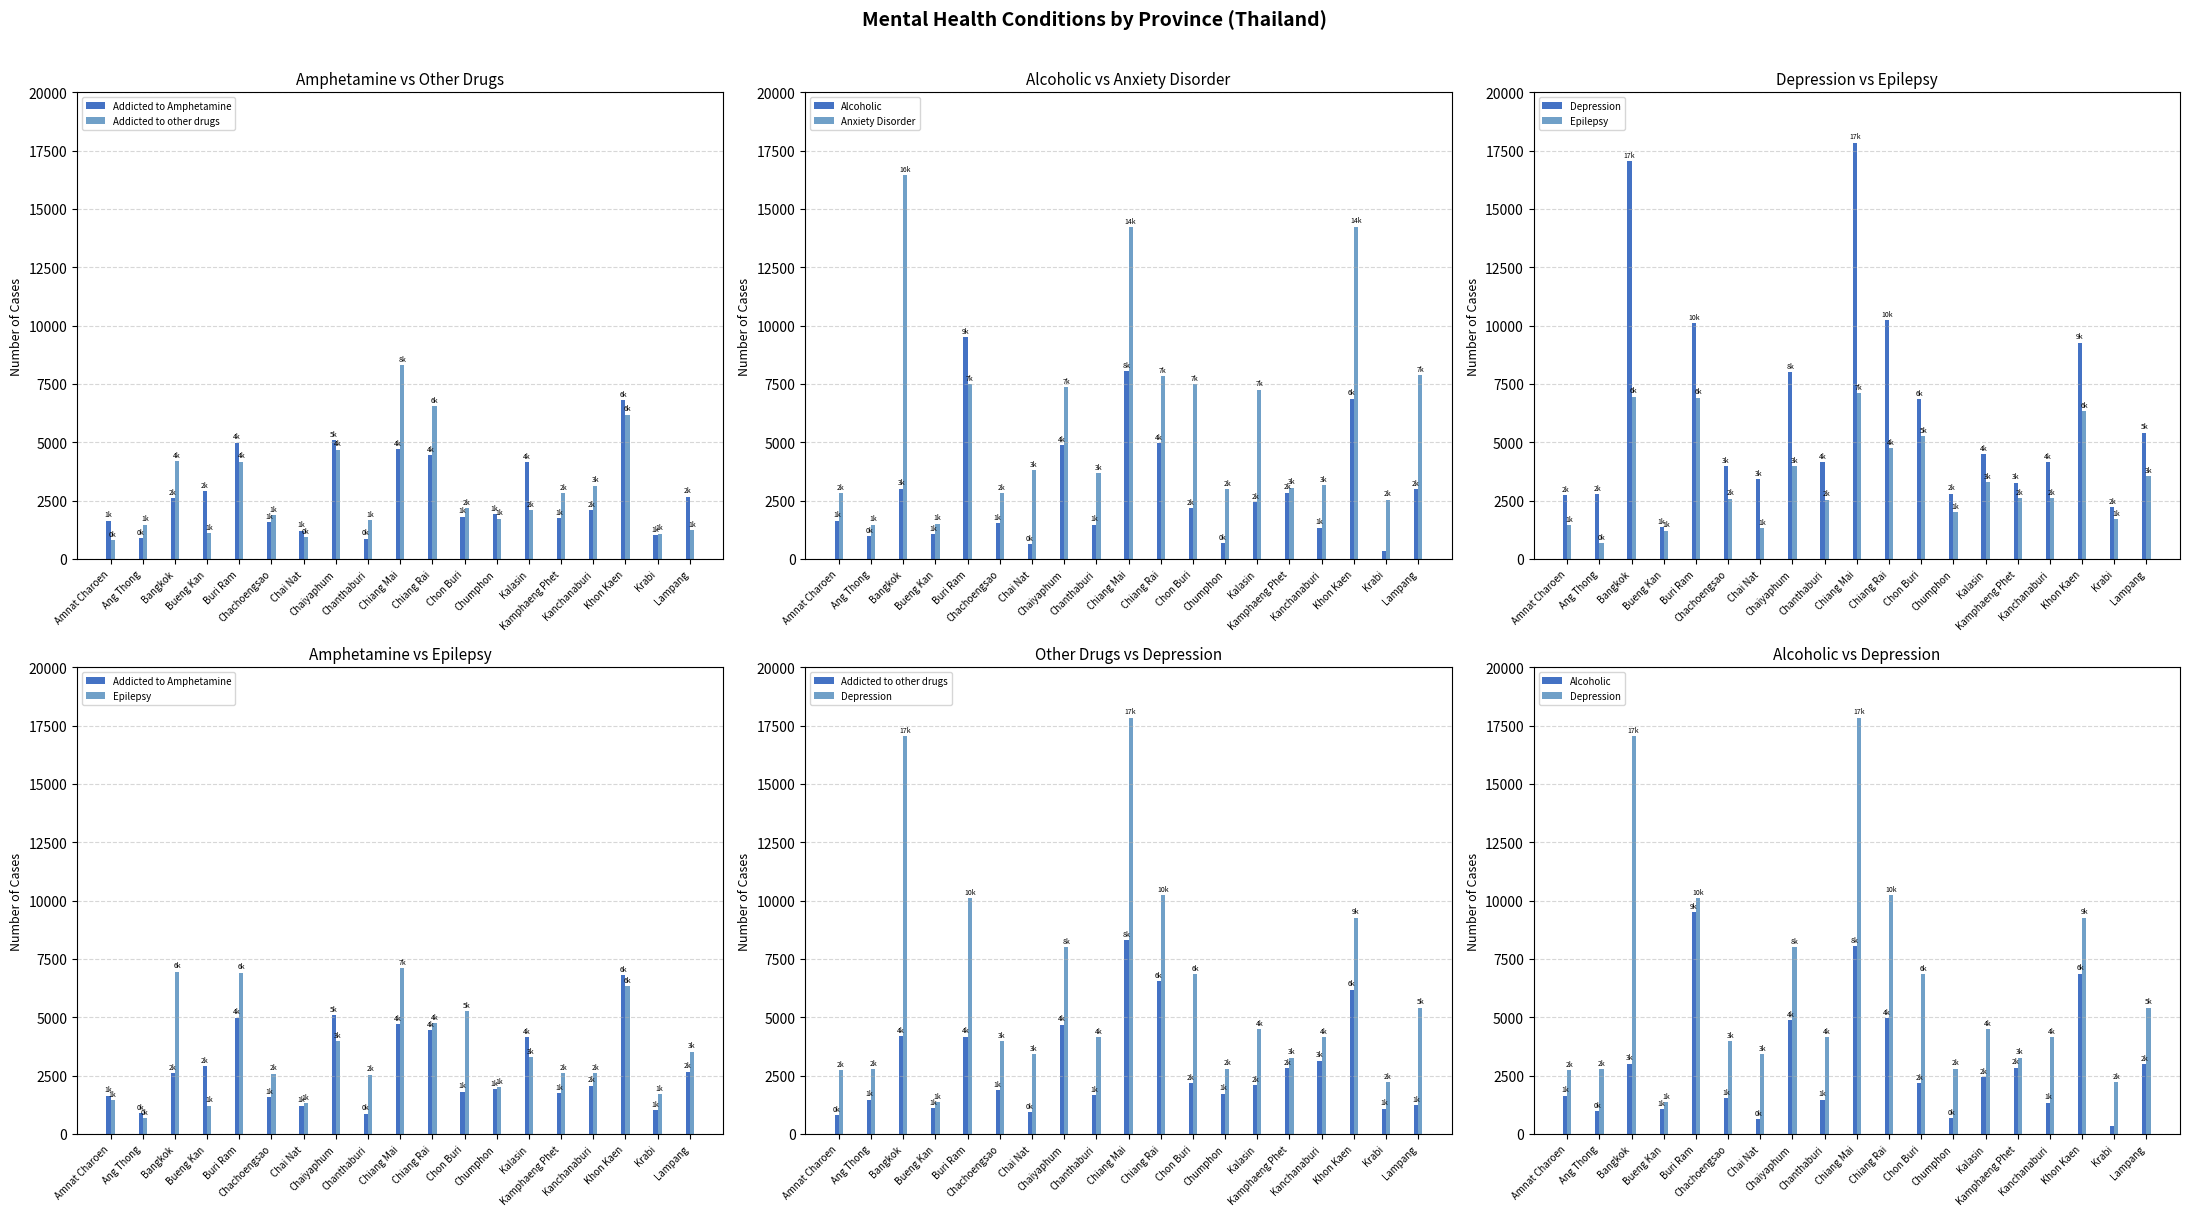

At which label does Depression reach its minimum?

Bueng Kan